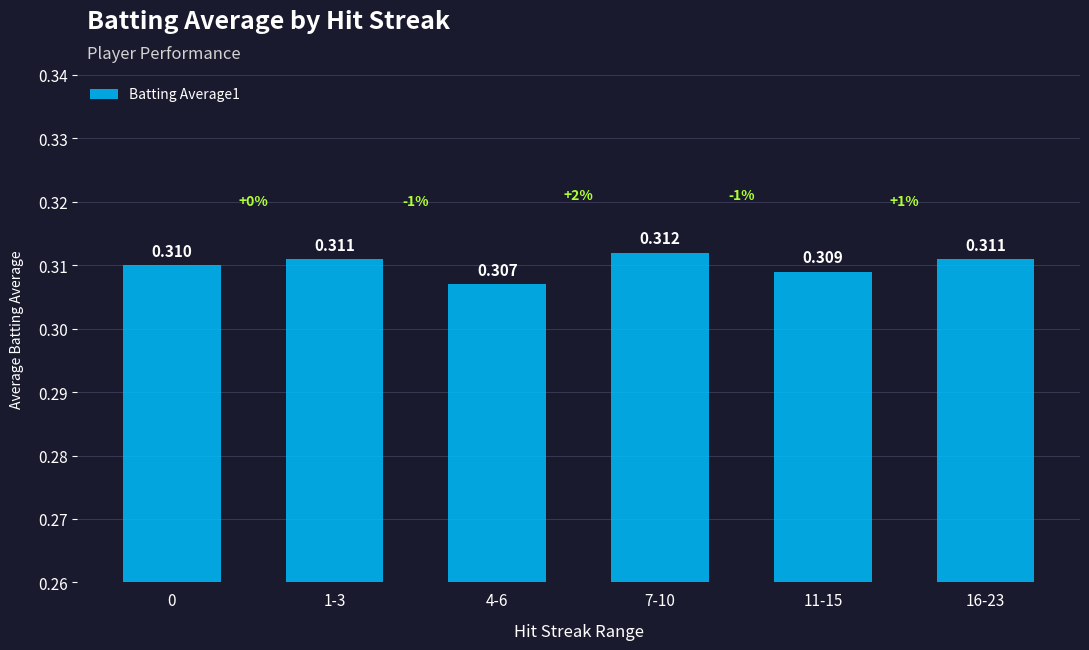

How many categories are shown in the chart?

6